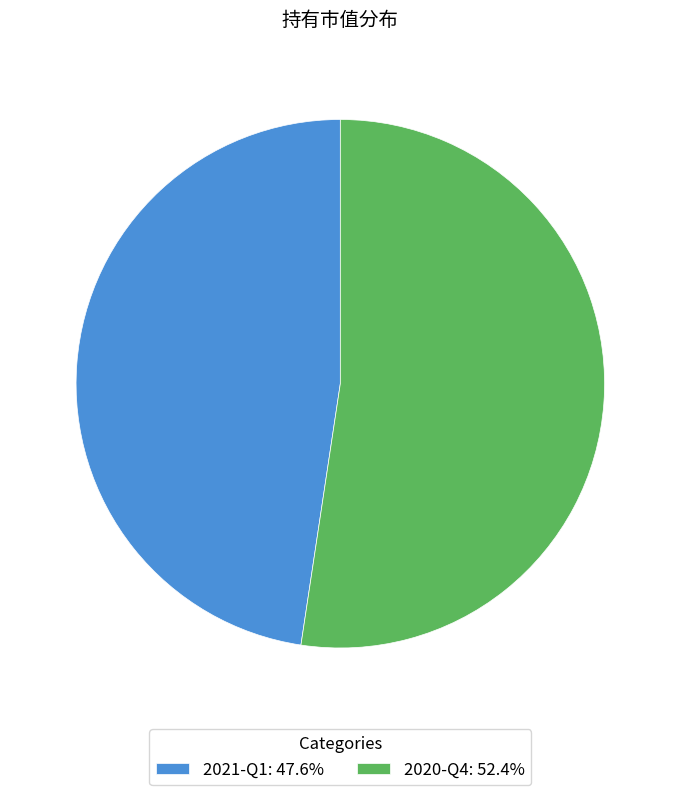

Which slice is the largest?

2020-Q4